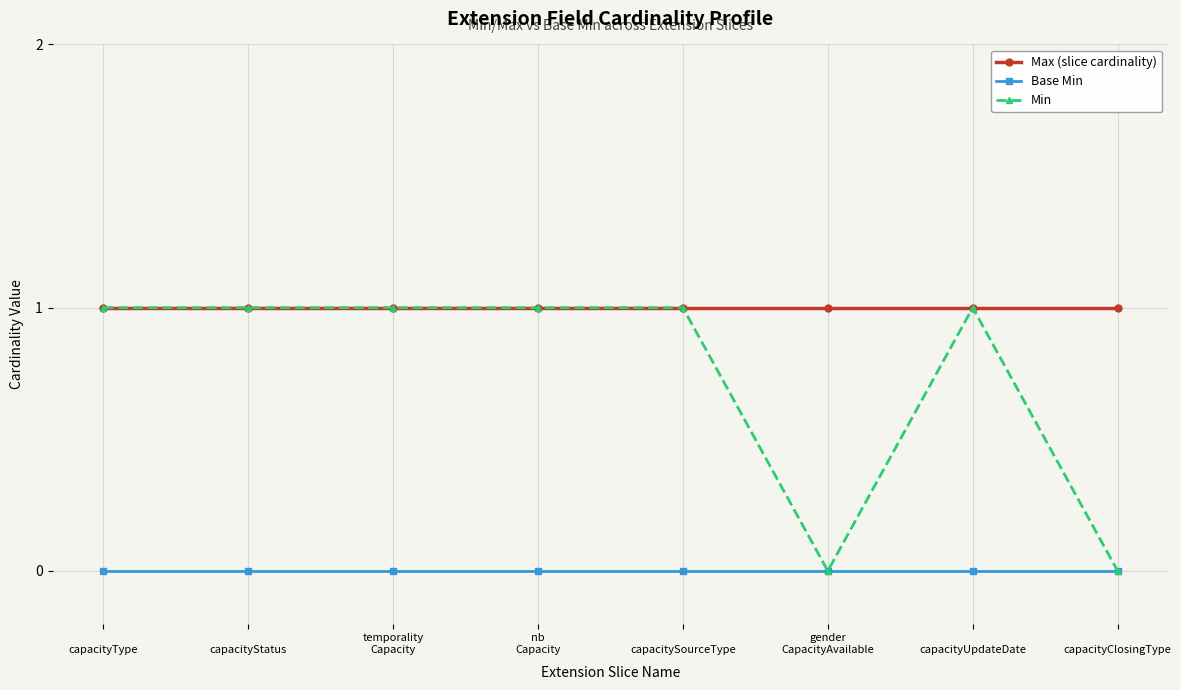

What is the label of the 6th point from the right?

temporality
Capacity